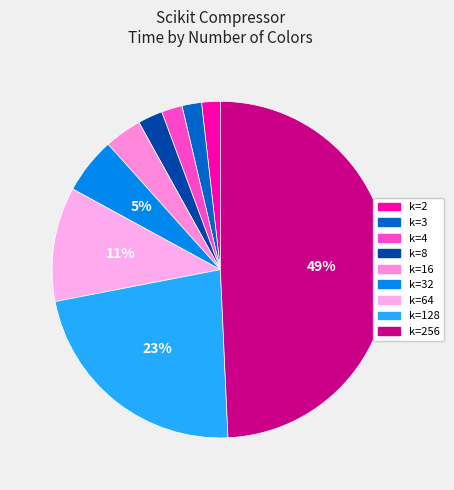

How many slices are in this pie chart?

9